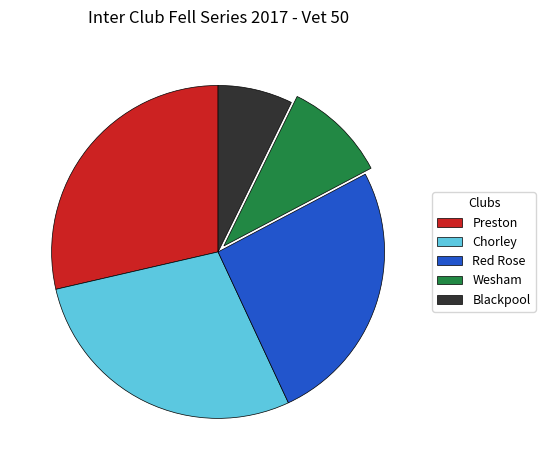

Between Red Rose and Preston, which is larger?

Preston